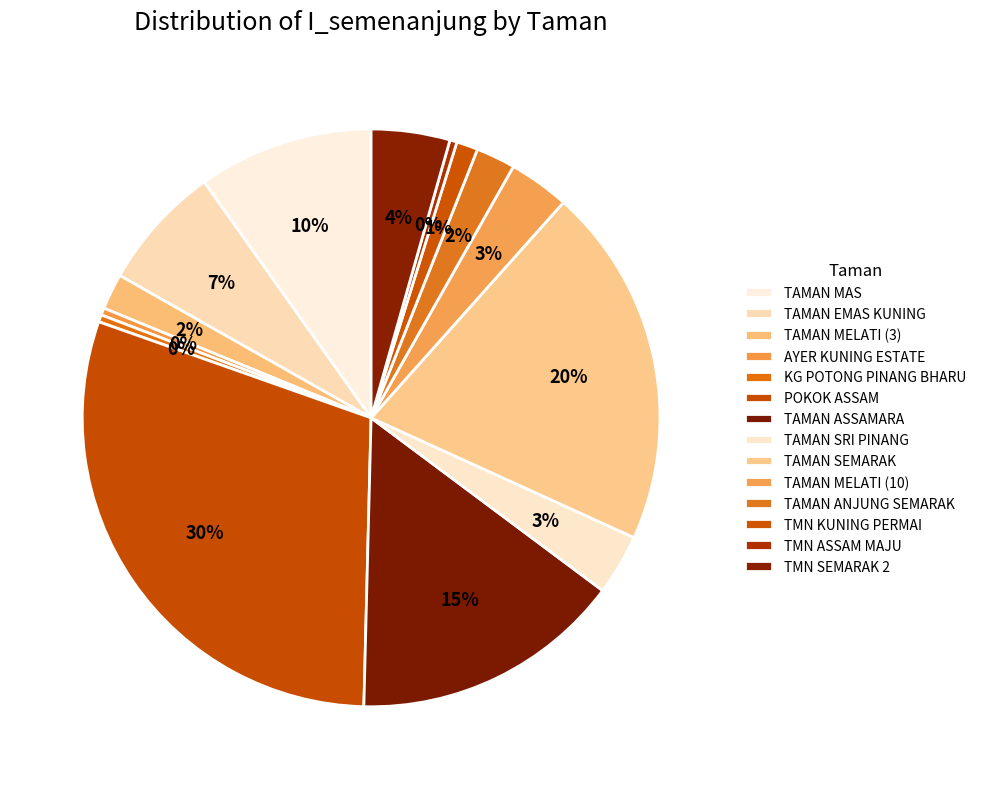

True or false: TMN KUNING PERMAI accounts for 1% of the total.

True